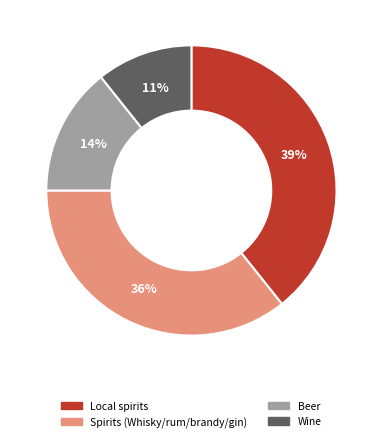

What is the largest slice in the pie chart?

Local spirits